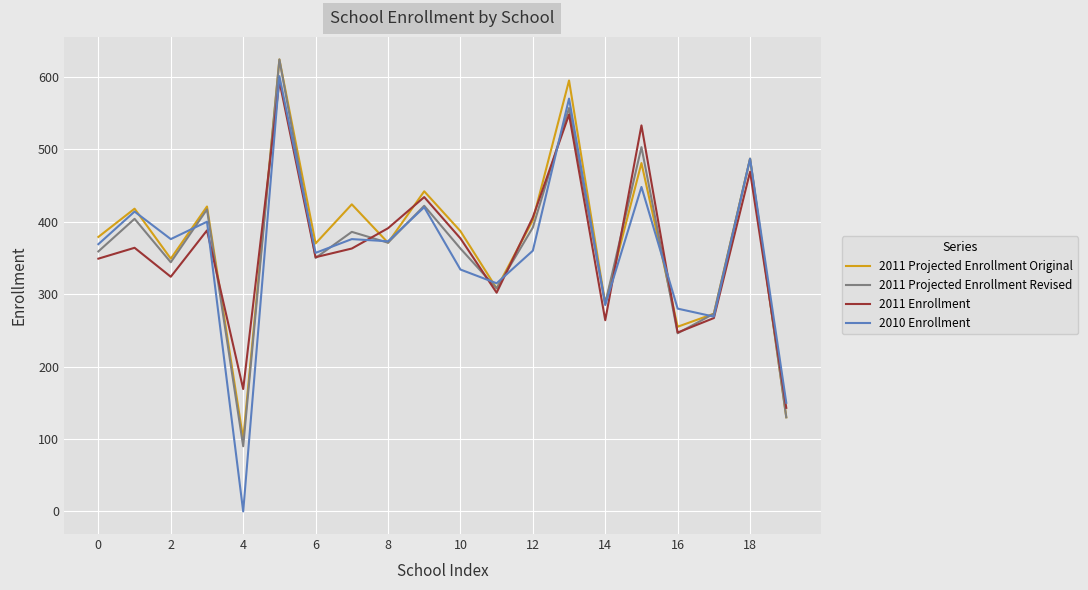

Which series has the widest spread of values?

2010 Enrollment